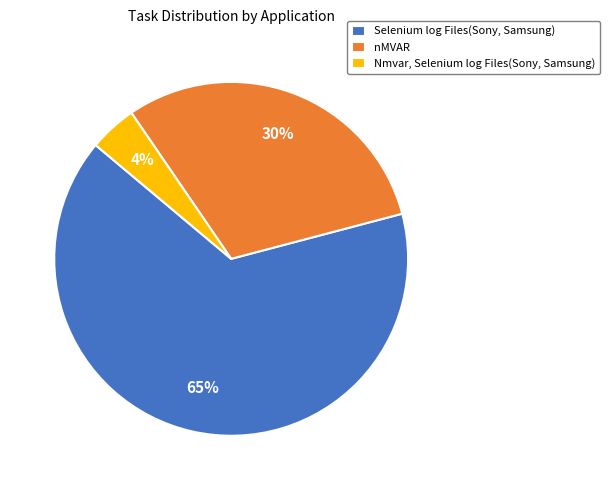

Between Nmvar, Selenium log Files(Sony, Samsung) and Selenium log Files(Sony, Samsung), which is larger?

Selenium log Files(Sony, Samsung)